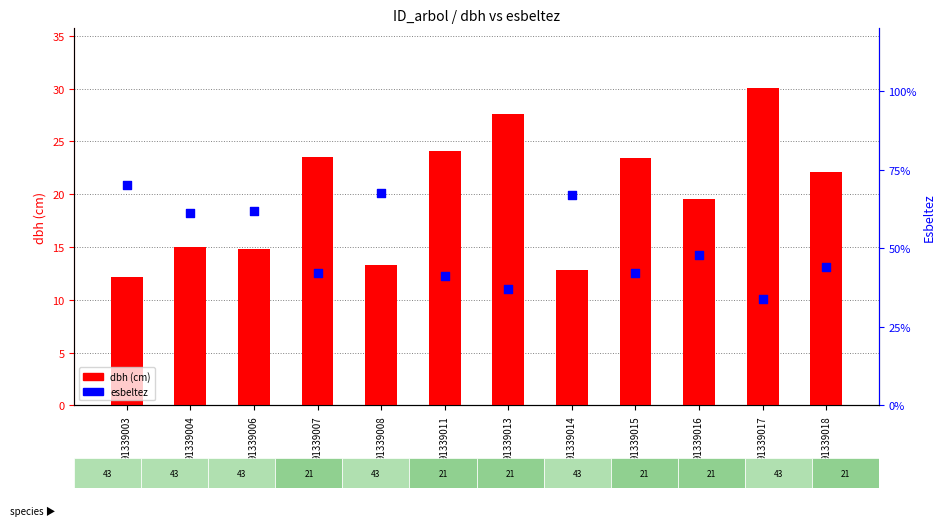

Which series reaches the maximum Y coordinate?

esbeltez